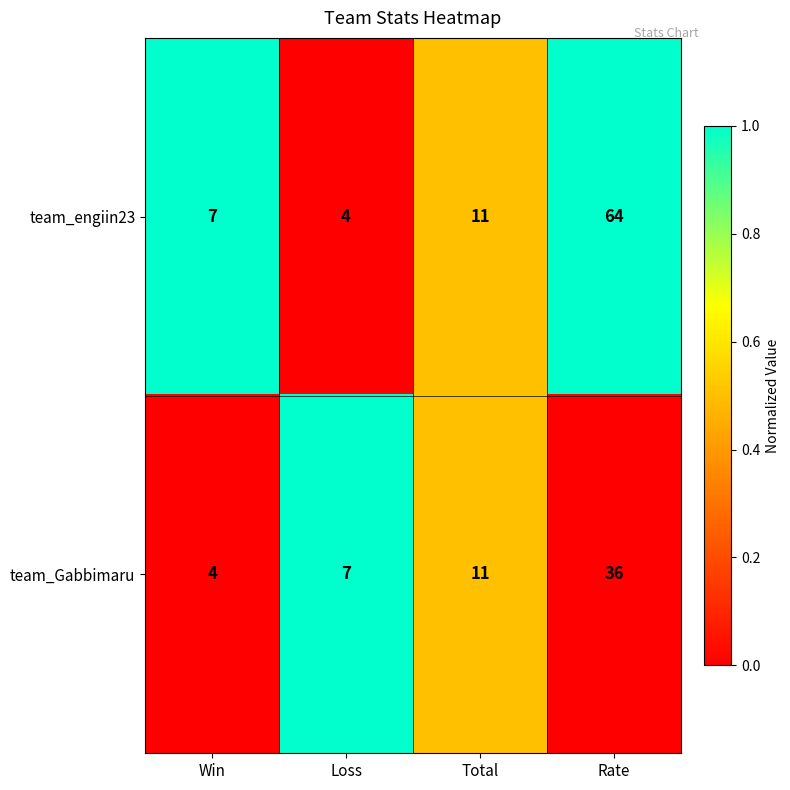

Which label corresponds to the largest value in the chart?

Rate